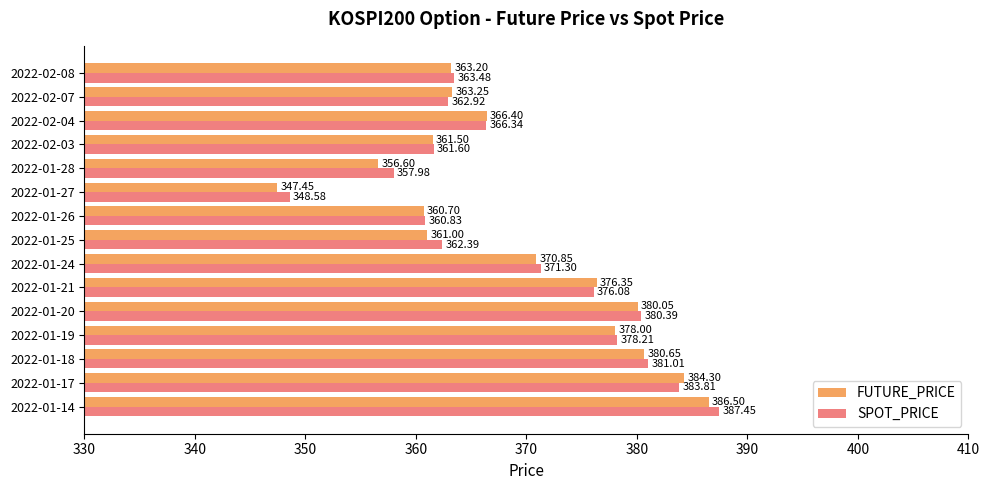

What is the total value across all series at 2022-02-03?

723.1